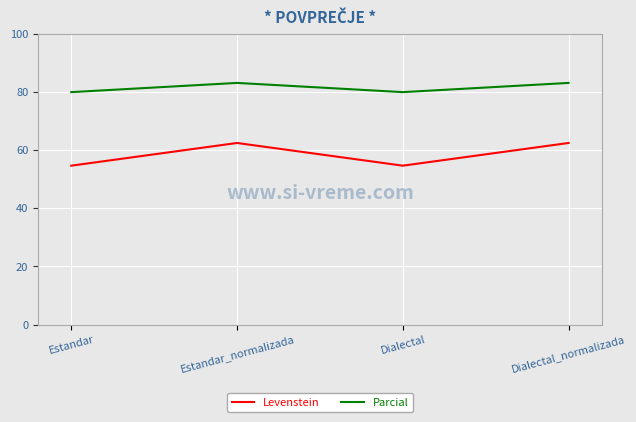

What position from the left is Dialectal_normalizada?

4